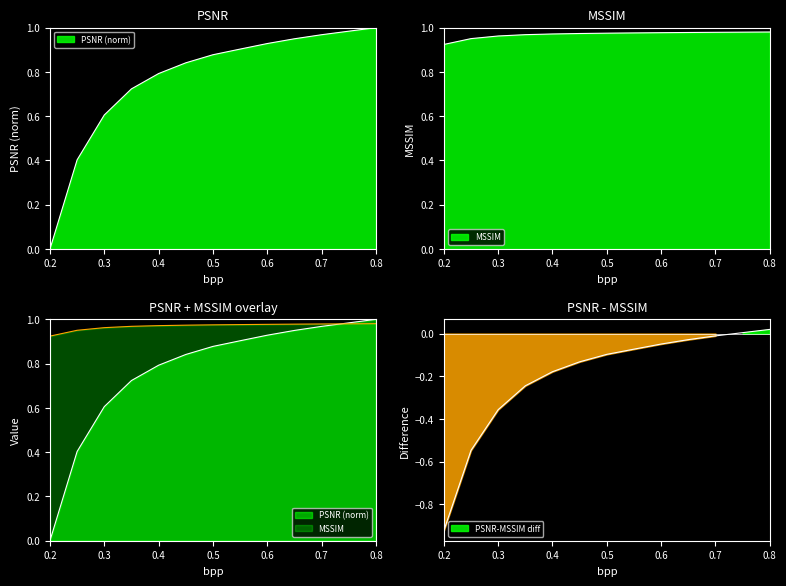

Which label corresponds to the smallest value in the chart?

0.2